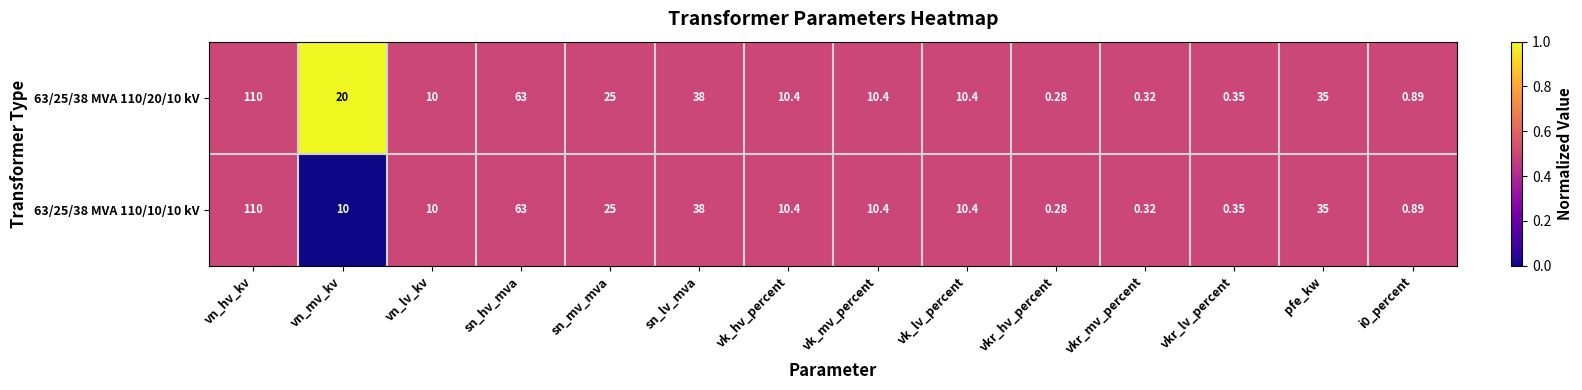

Which label corresponds to the smallest value in the chart?

vkr_hv_percent